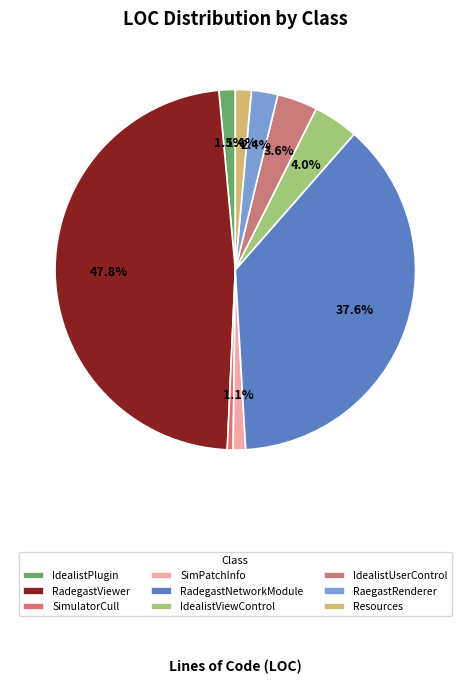

Is there a majority slice in this chart?

No